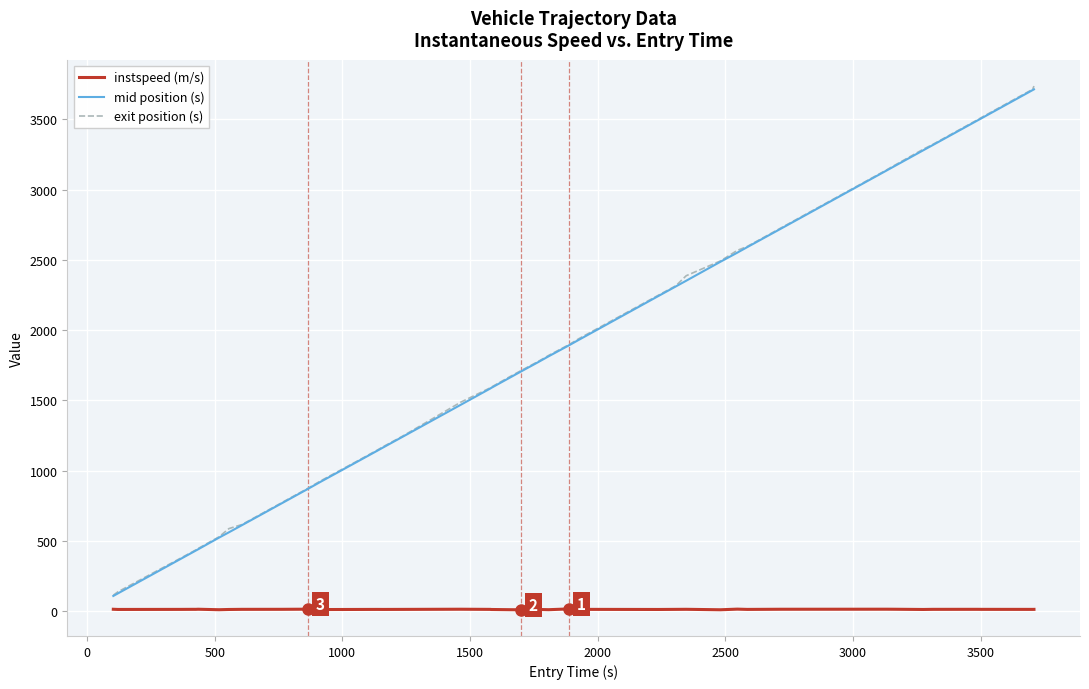

What is the maximum value shown in the chart?

3737.9